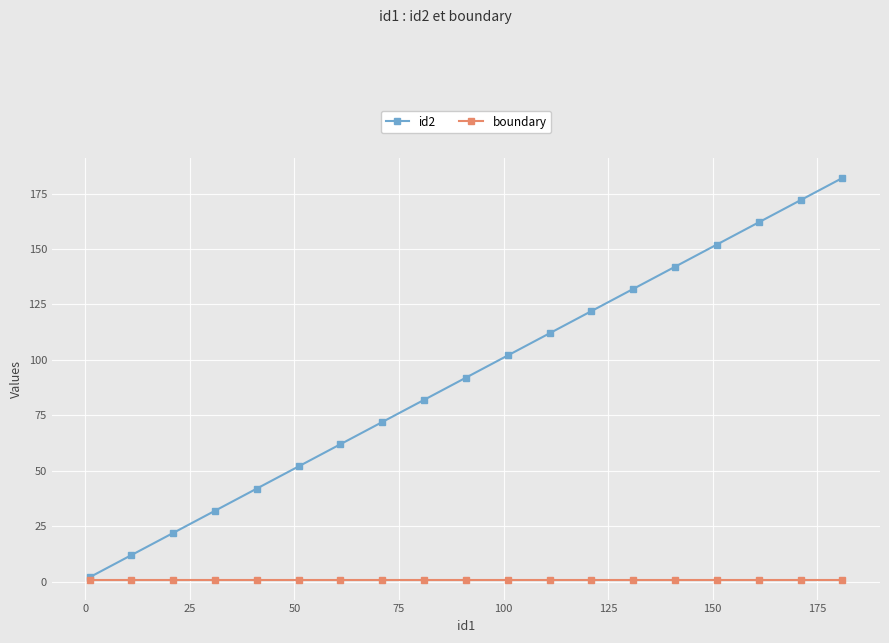

Which series has the largest total across all categories?

id2